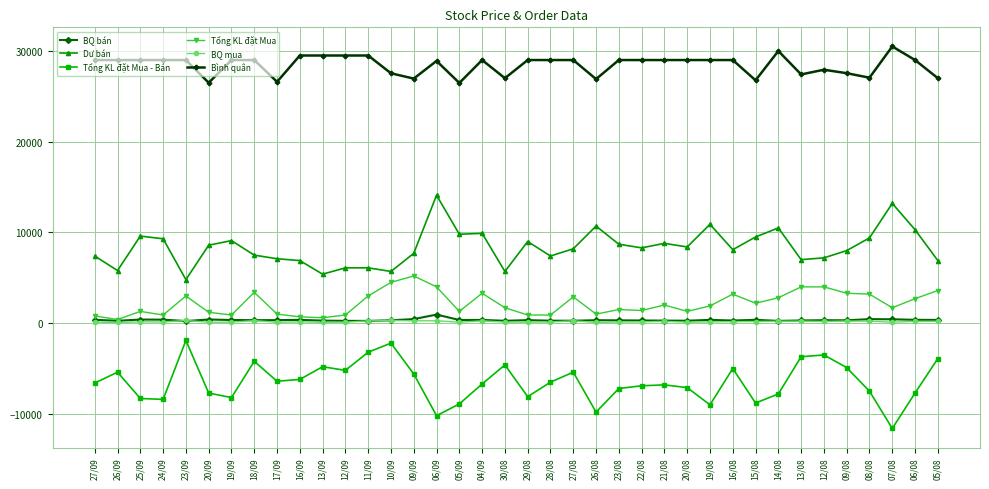

What is the label of the 27th point from the left?

20/08